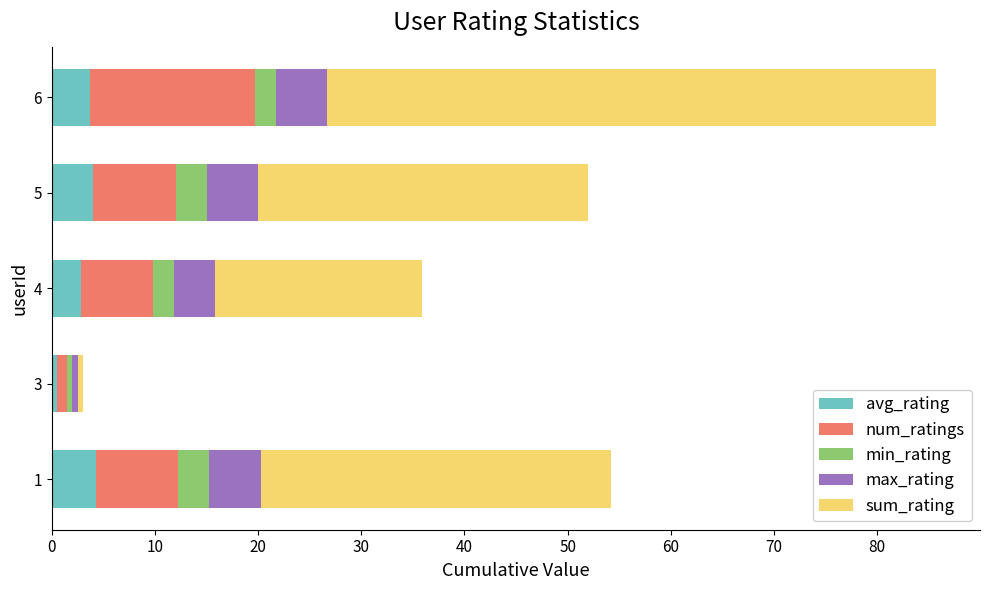

Which category has the lowest value in the avg_rating series?

3